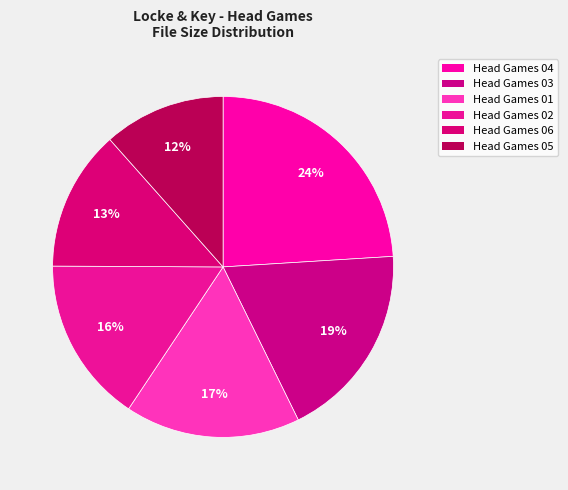

Count the number of slices in the pie.

6